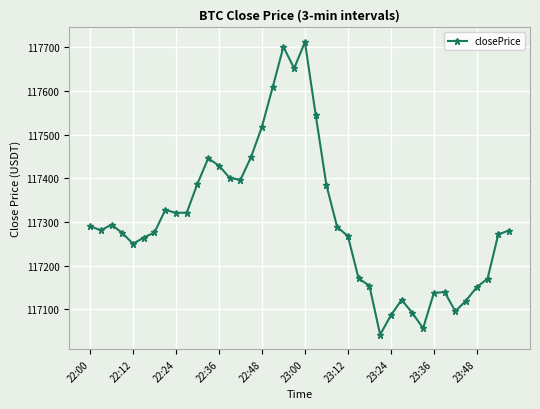

True or false: the data has more than 1 interior local peaks.

True